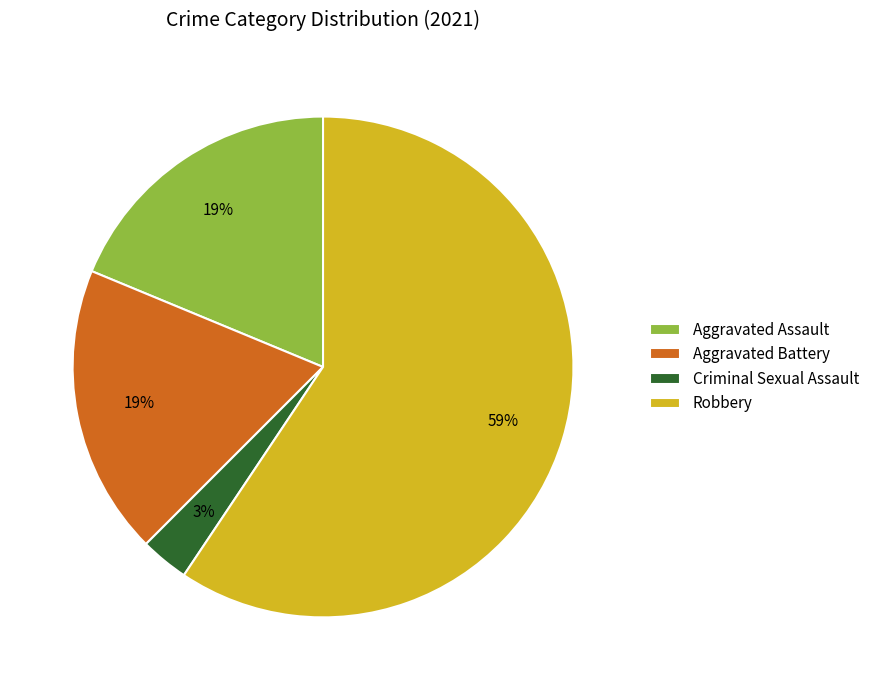

How many segments does this pie chart have?

4